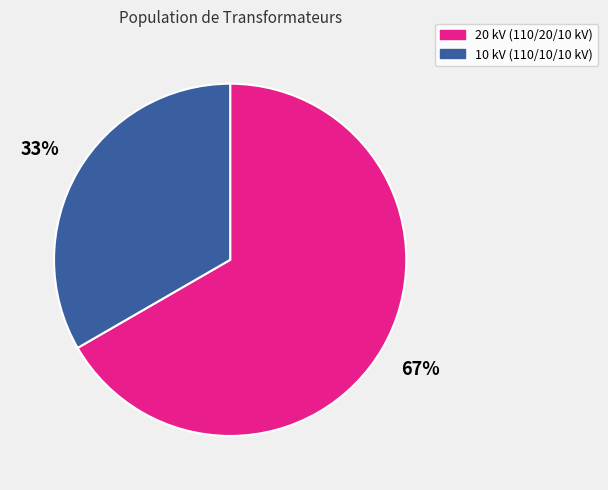

What percentage is the 10 kV (110/10/10 kV) slice, to the nearest percent?

33%